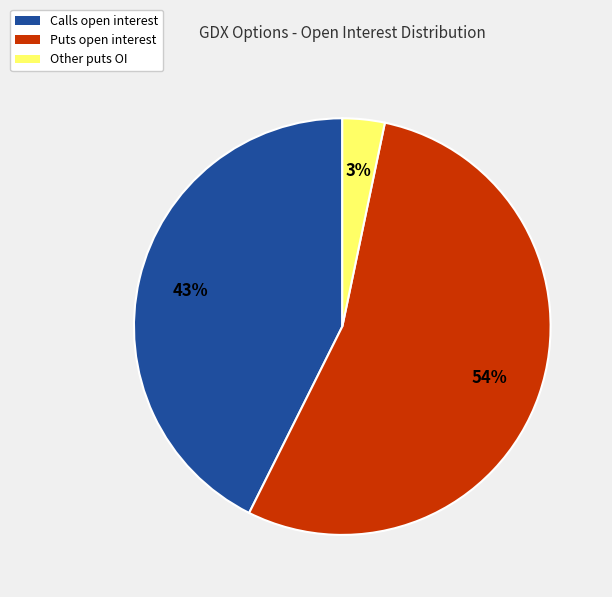

To the nearest percent, what is the average slice percentage?

33%